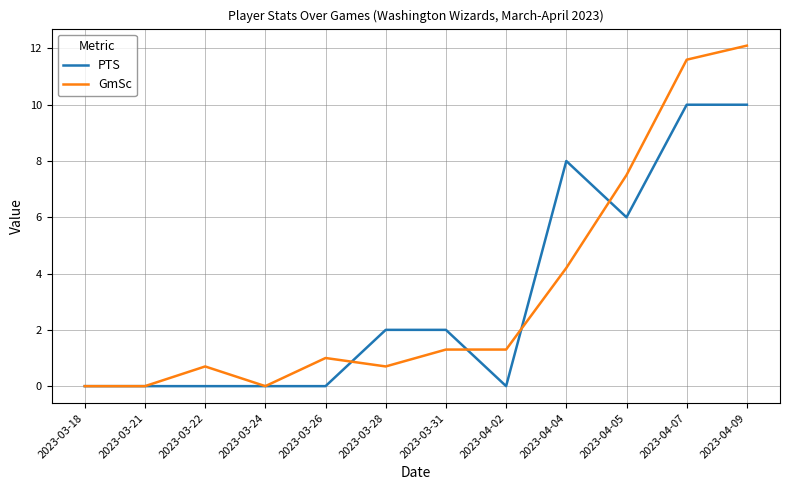

Rank the series at 2023-04-07 from lowest to highest value.

PTS, GmSc